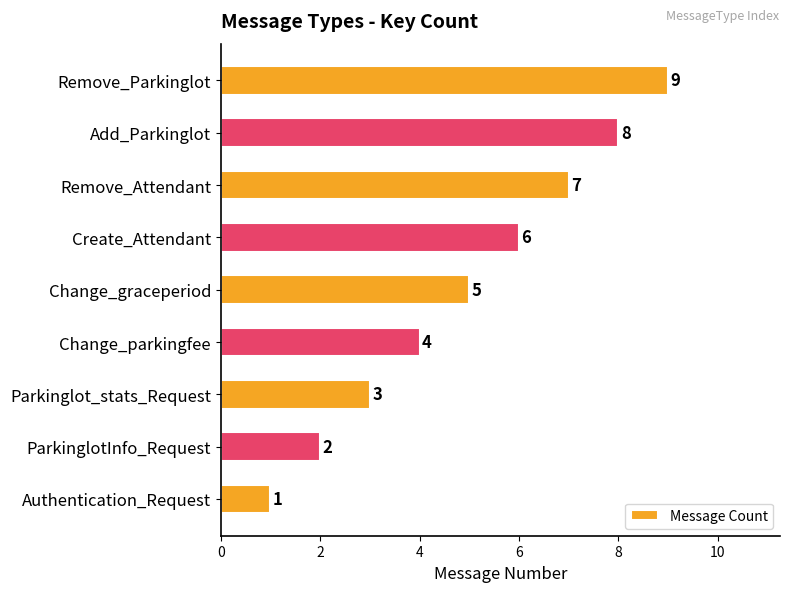

Rank the categories by value from highest to lowest.

Remove_Parkinglot, Add_Parkinglot, Remove_Attendant, Create_Attendant, Change_graceperiod, Change_parkingfee, Parkinglot_stats_Request, ParkinglotInfo_Request, Authentication_Request